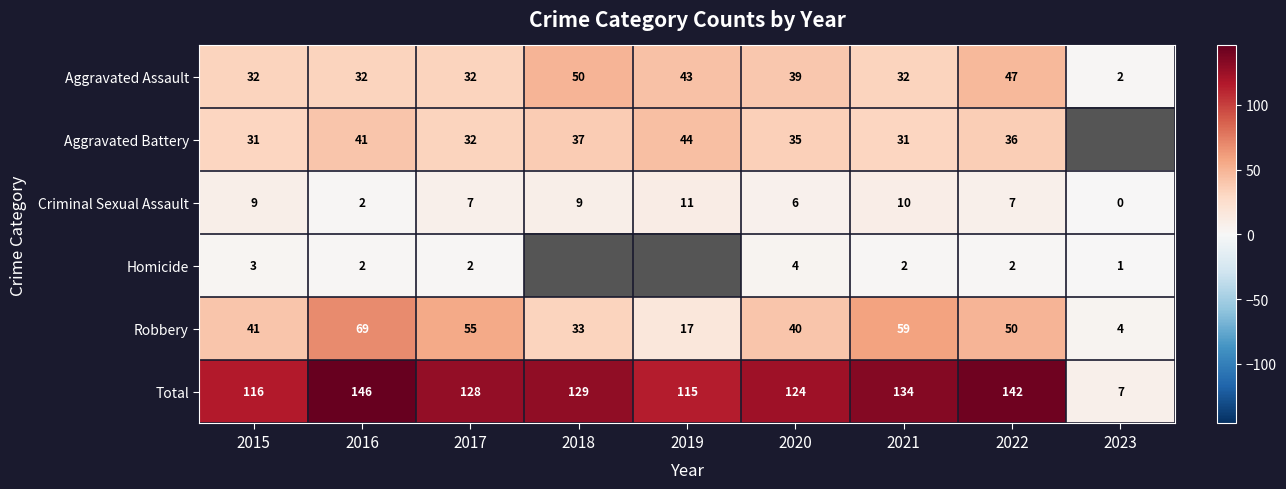

At which label does Total reach its peak?

2016